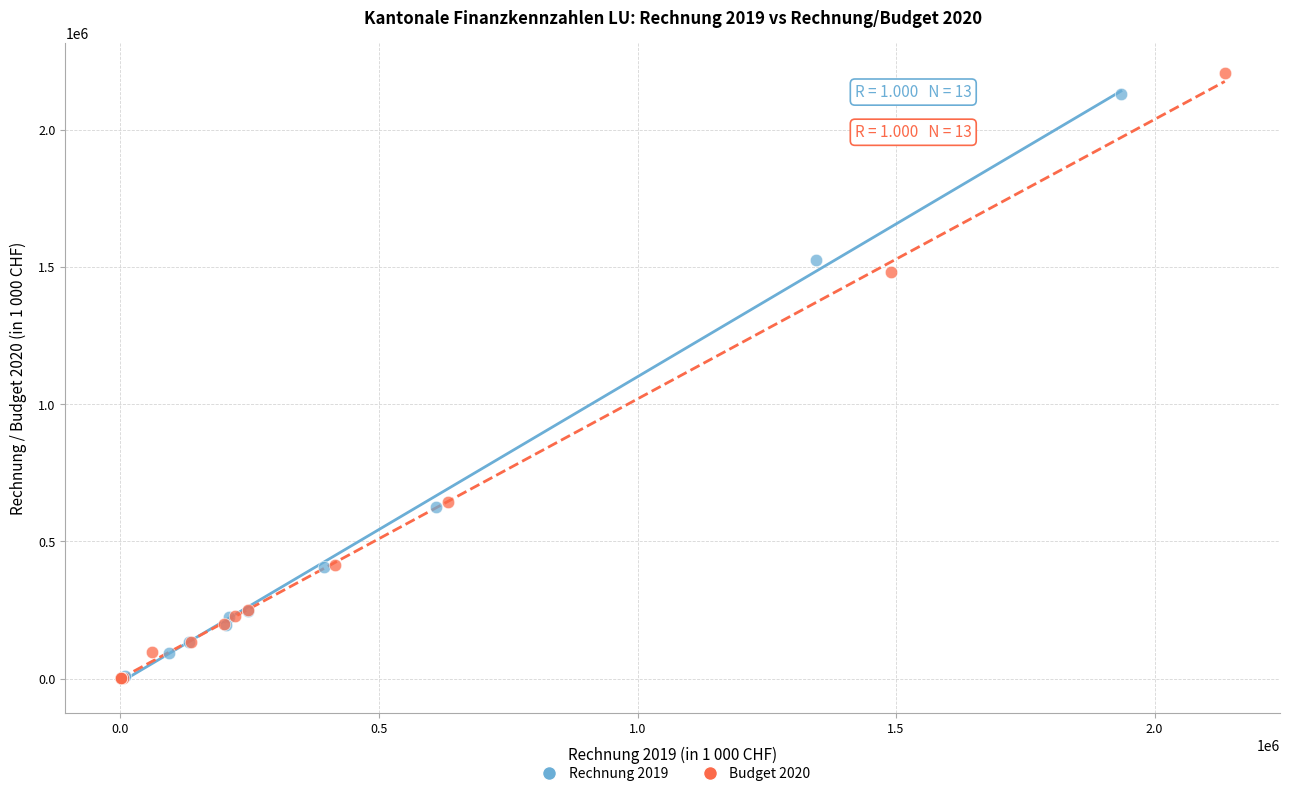

Which series has the largest Y range (max minus min)?

Budget 2020